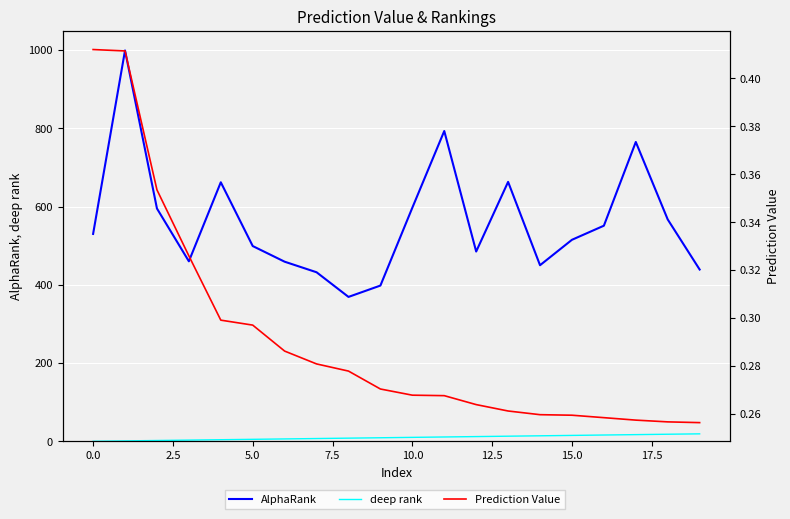

Which series has the largest total across all categories?

AlphaRank